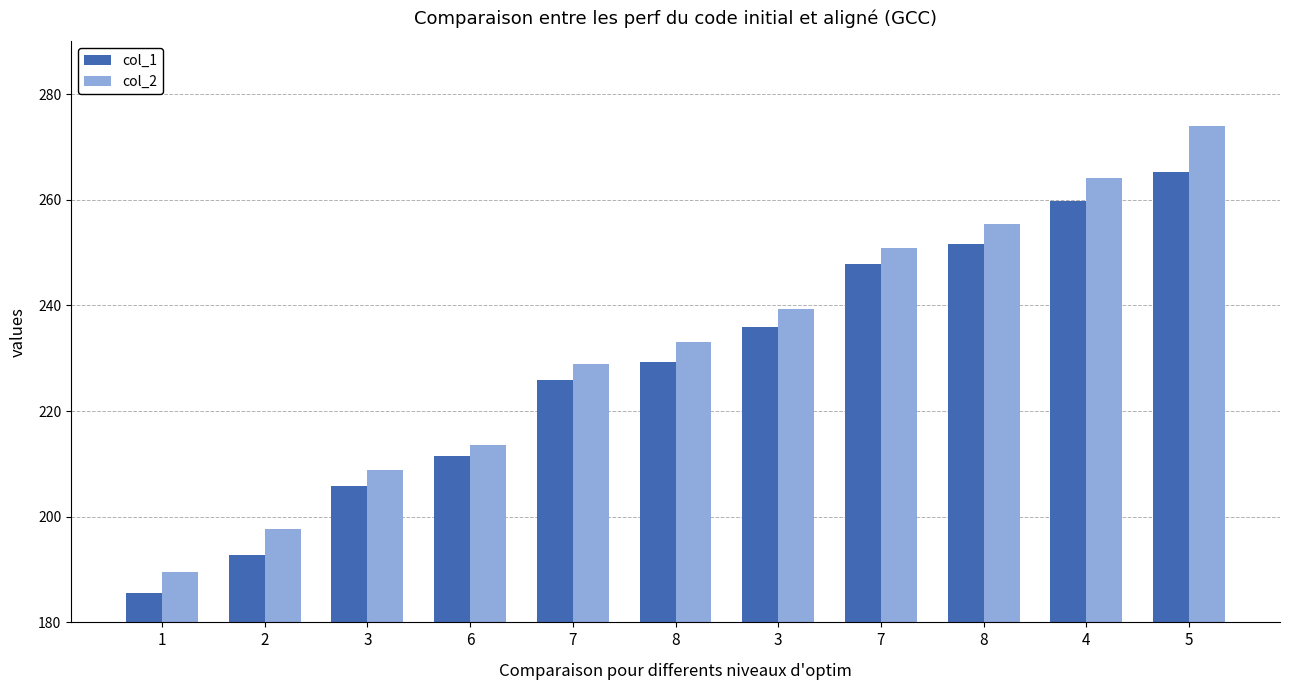

What value does the col_1 series have at 3?

235.9